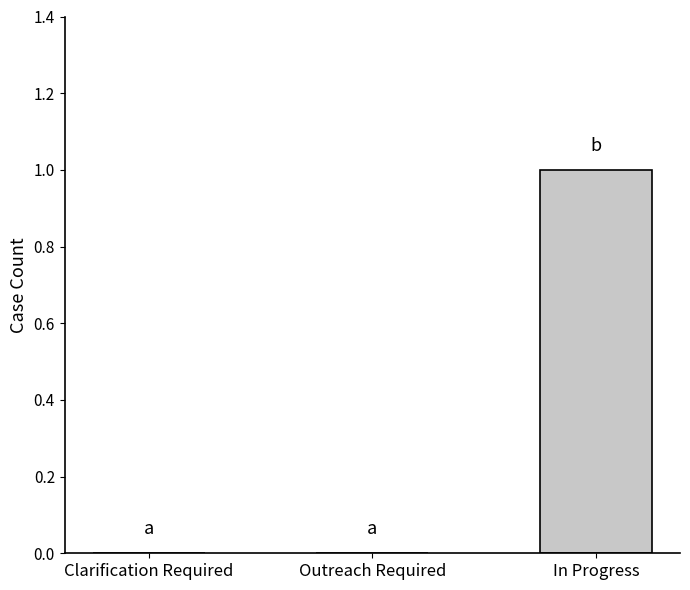

Between Outreach Required and In Progress, which is larger?

In Progress